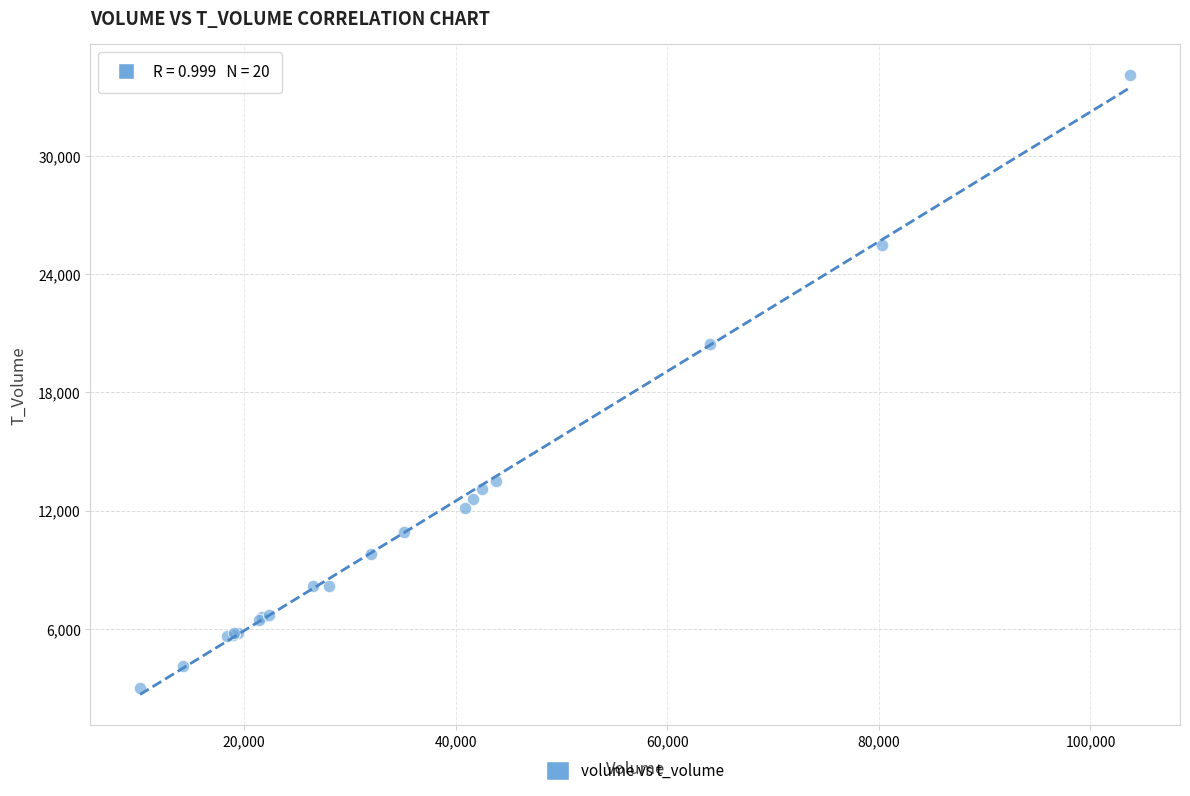

What Y value in the scatter plot is closest to 18565?

20473